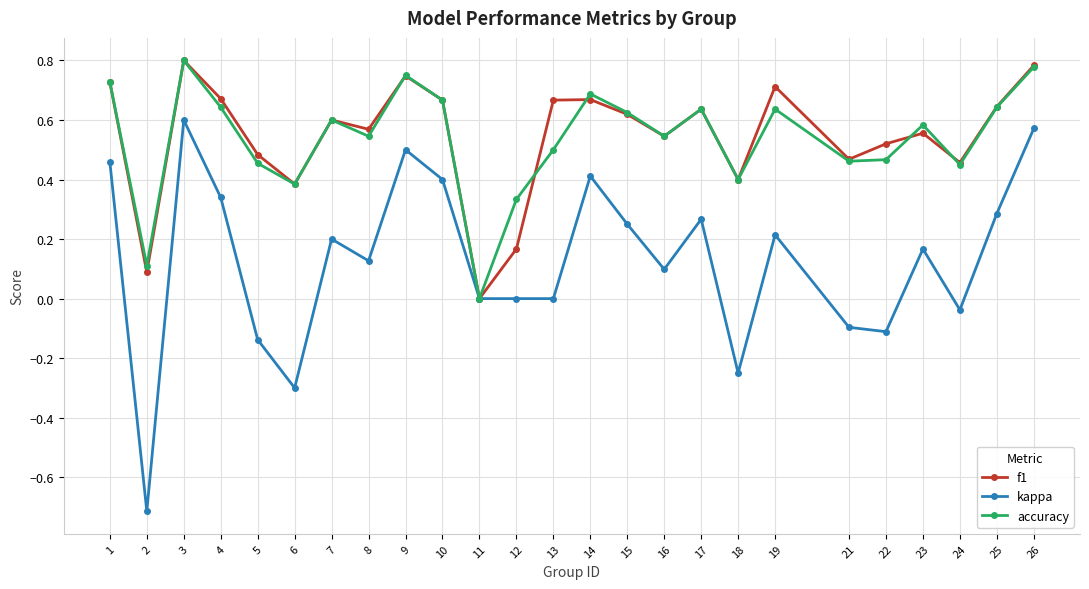

True or false: f1 and accuracy intersect in this chart.

True